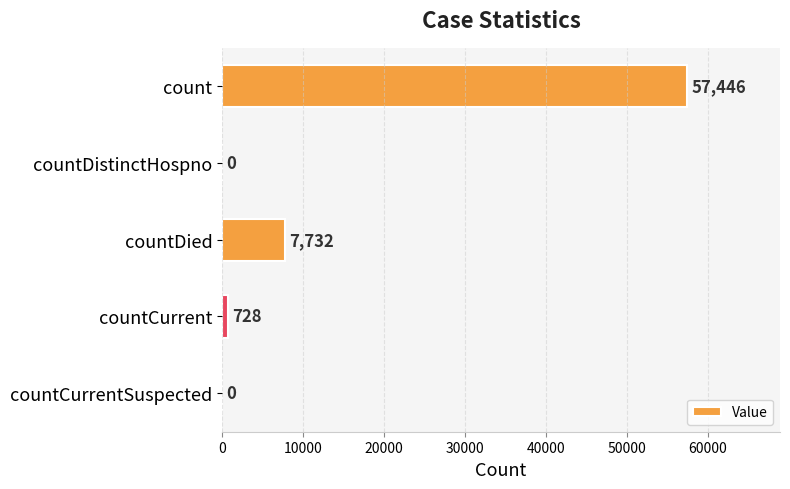

What is the sum of all values?

65906